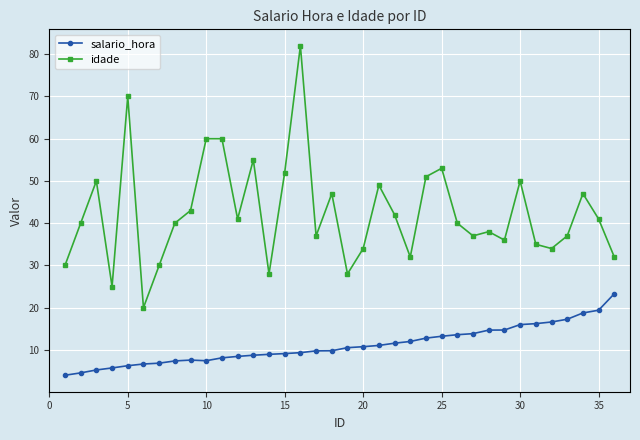

What is the smallest value displayed?

4.0